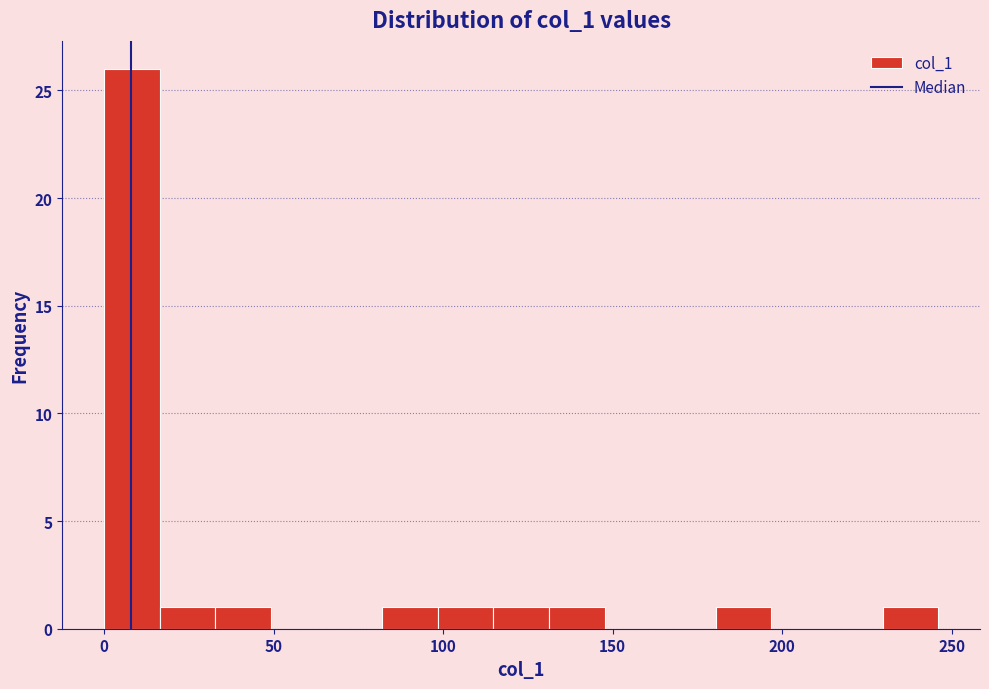

Around what value on the x-axis is the tallest bar? Give the approximate position of its centre, as read against the axis.

10